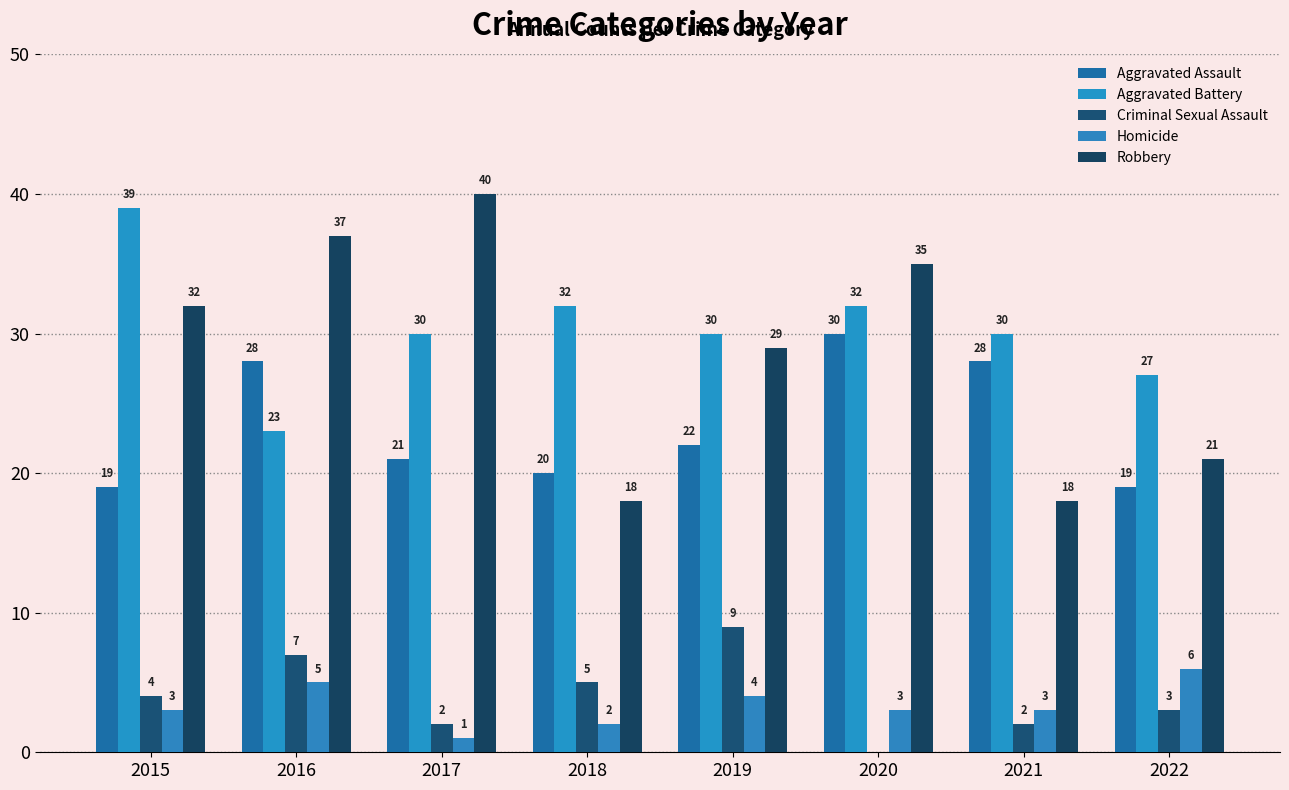

Are the bars horizontal?

No